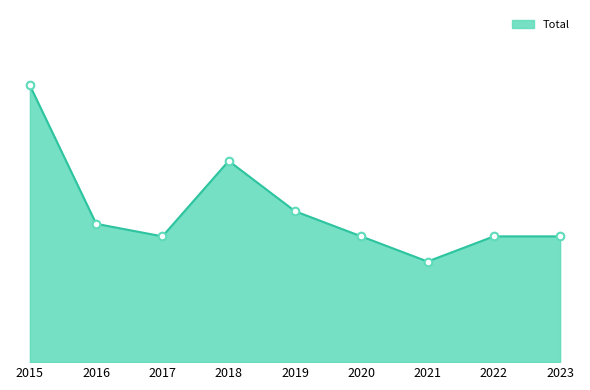

Approximately how many times larger is the value at 2017 compared to 2016?

0.9